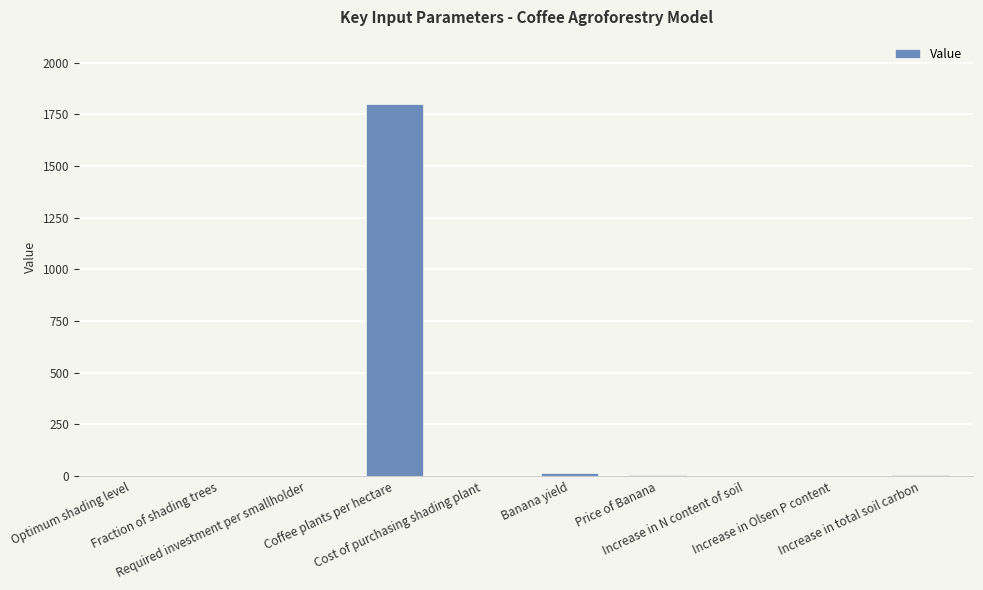

True or false: the data shows 0.5 at Optimum shading level.

True